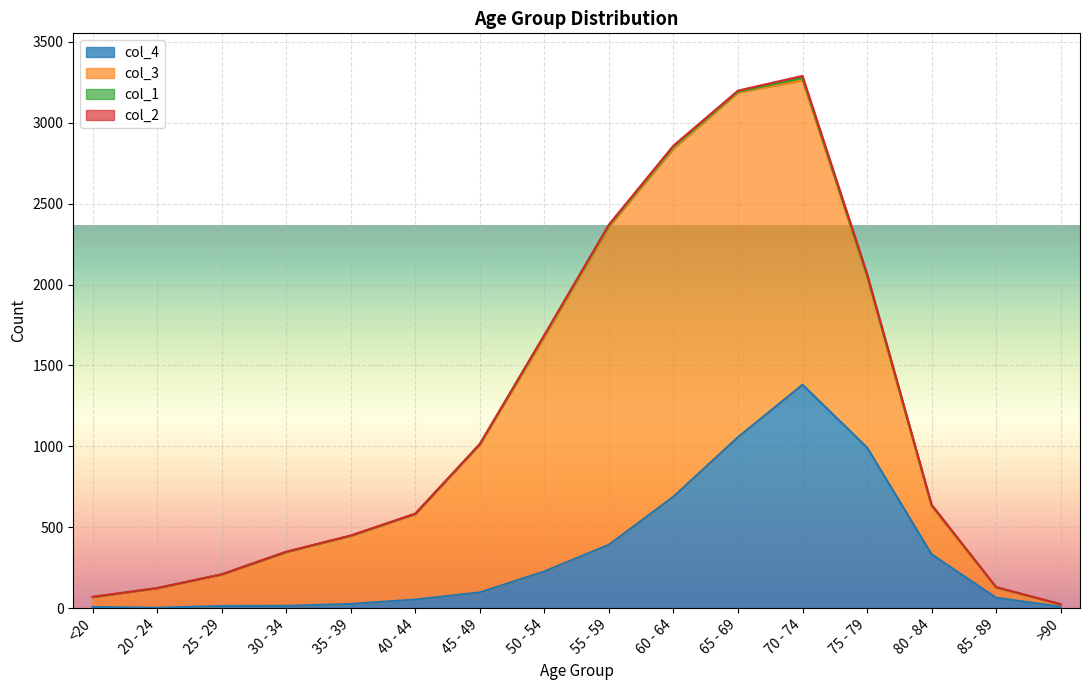

What is the difference between the col_4 values at 55 - 59 and 75 - 79?

601